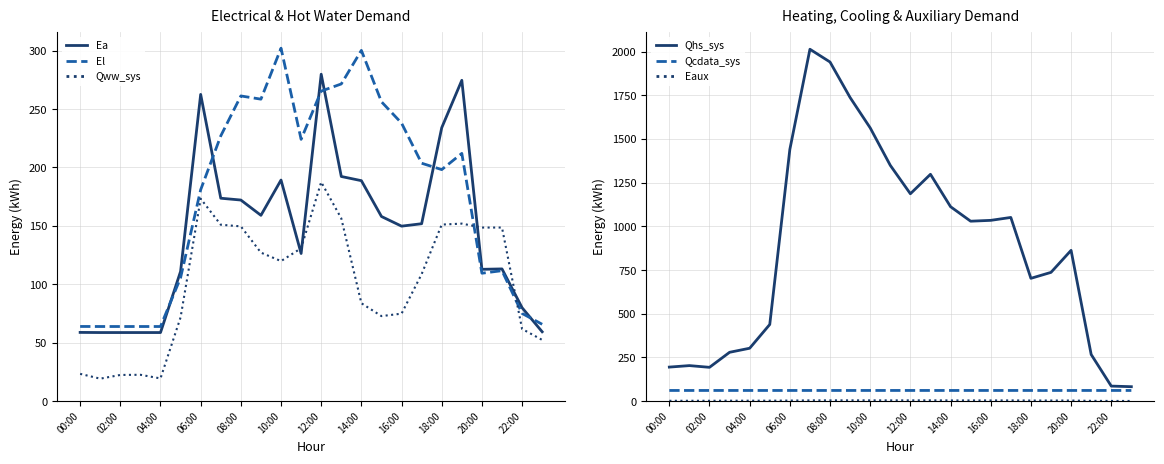

True or false: Ea and Qcdata_sys cross at least once.

True